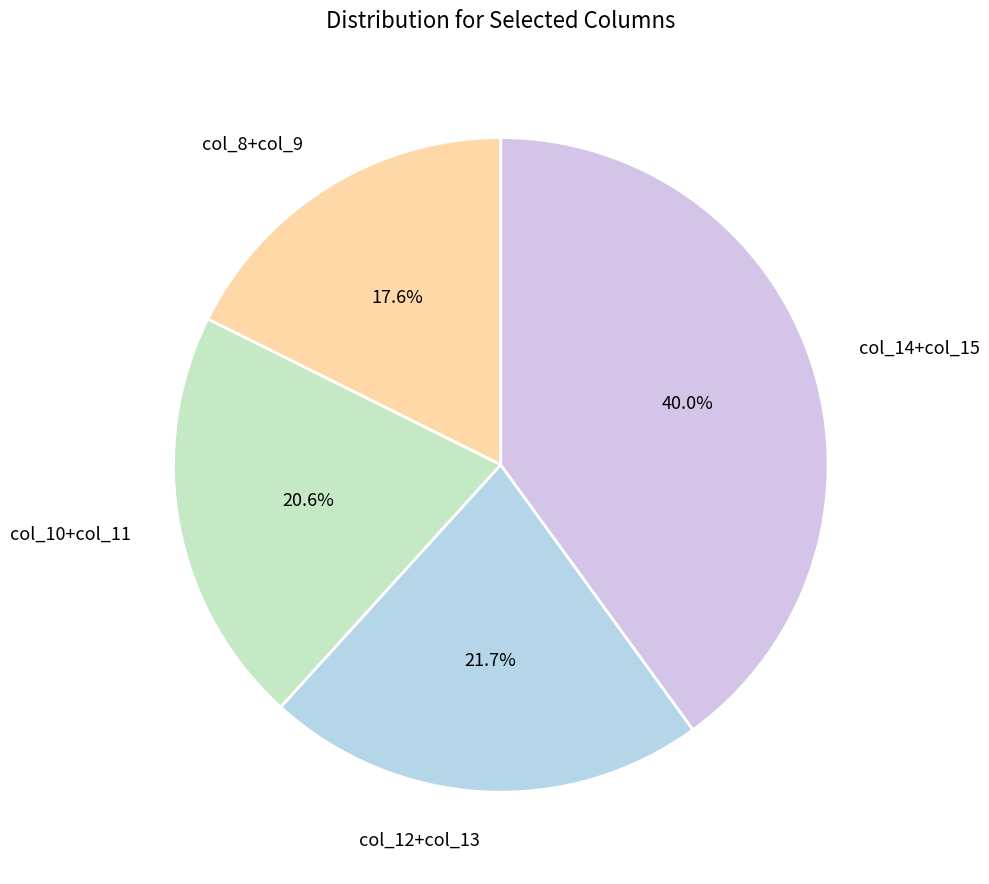

Approximately how many times larger is the value at col_8+col_9 compared to col_14+col_15?

0.4